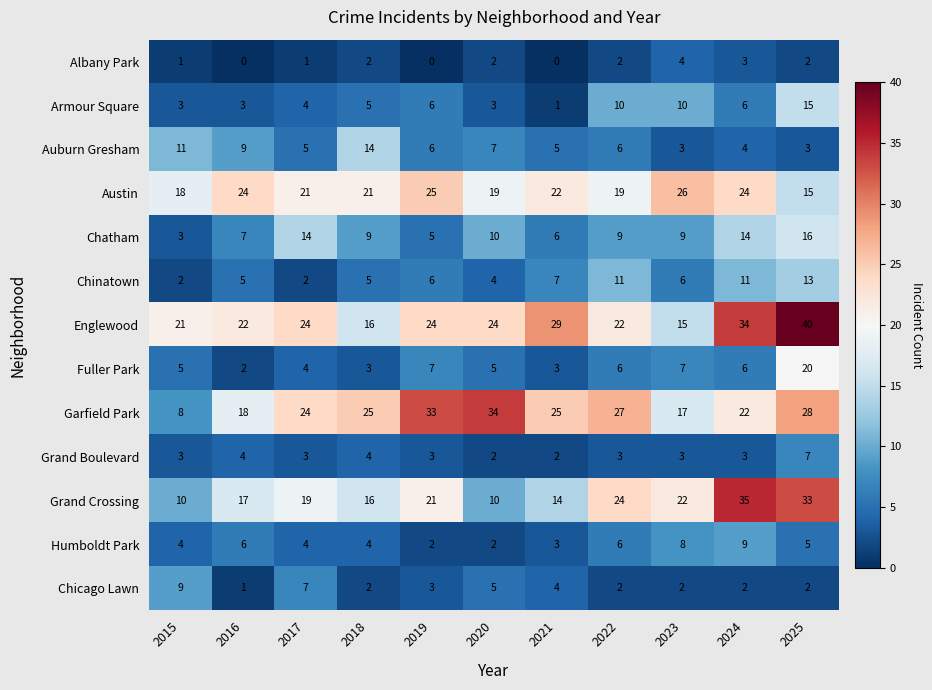

What is the approximate value of Grand Crossing at 2022?

24